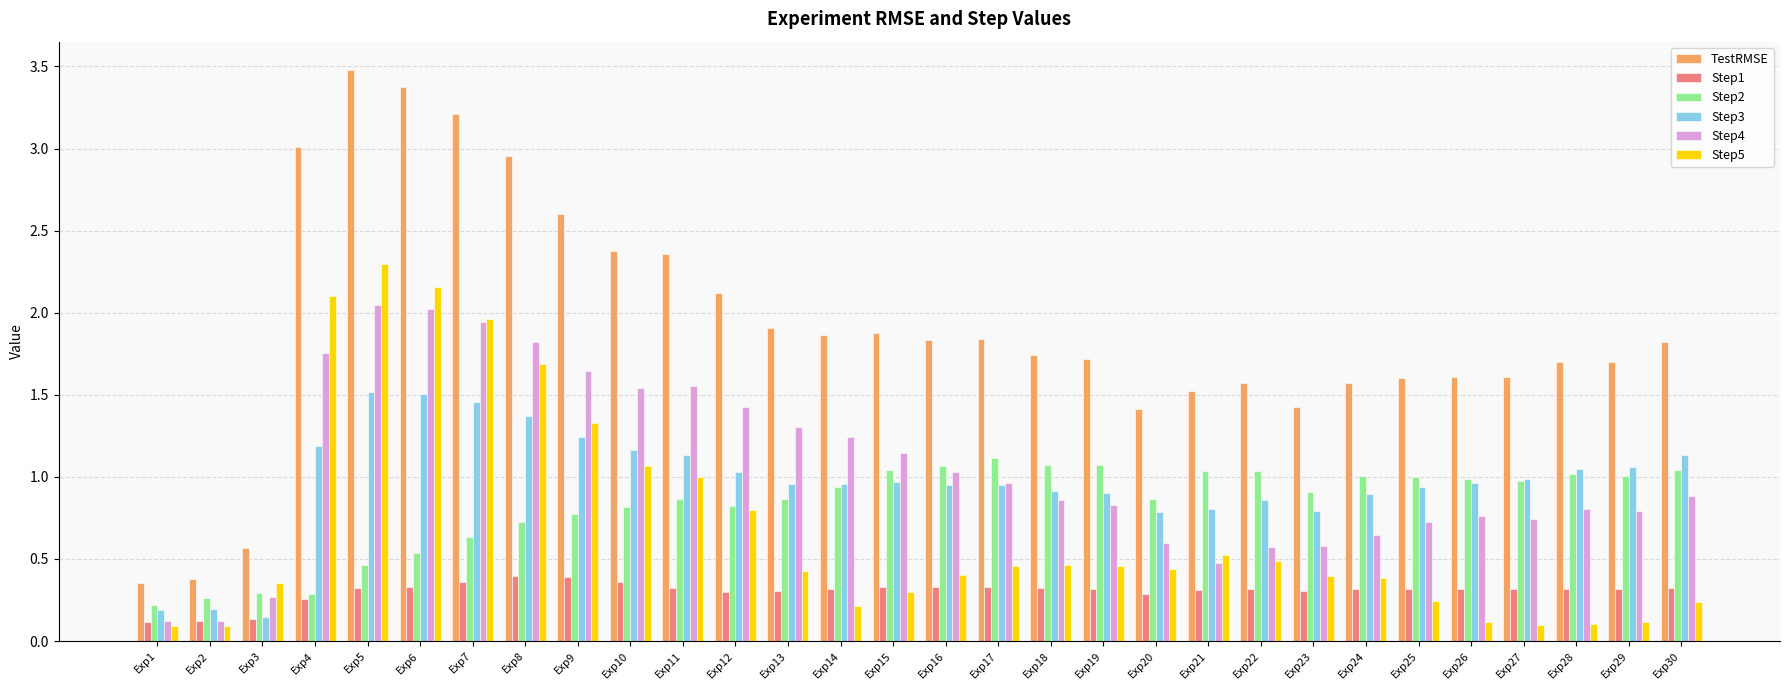

What is the greatest value displayed?

3.5